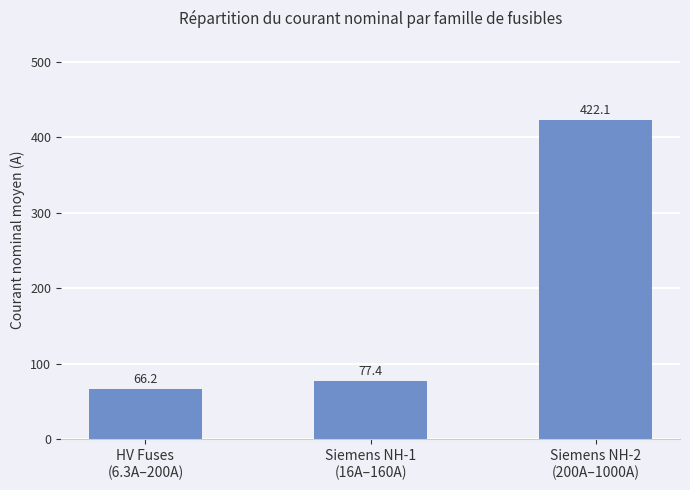

Where does the data first go above 77?

Siemens NH-1
(16A–160A)